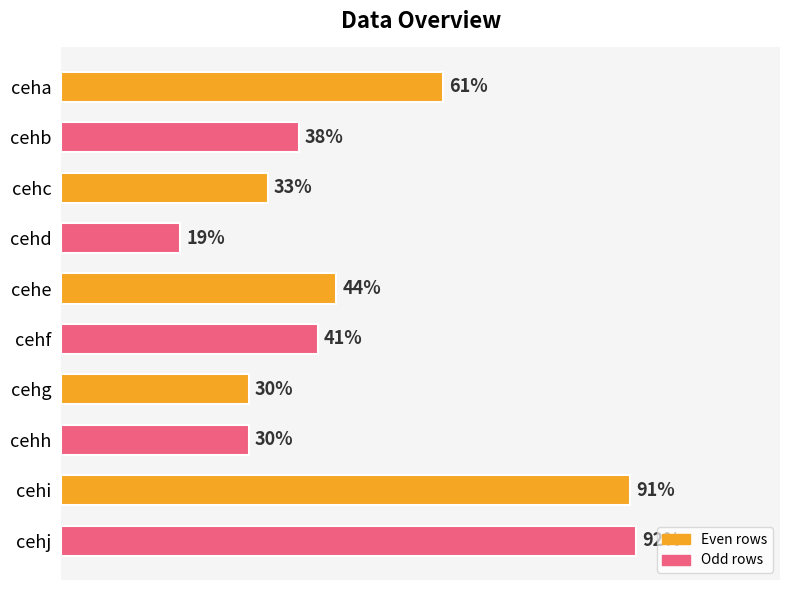

At which label is the value closest to 55?

ceha